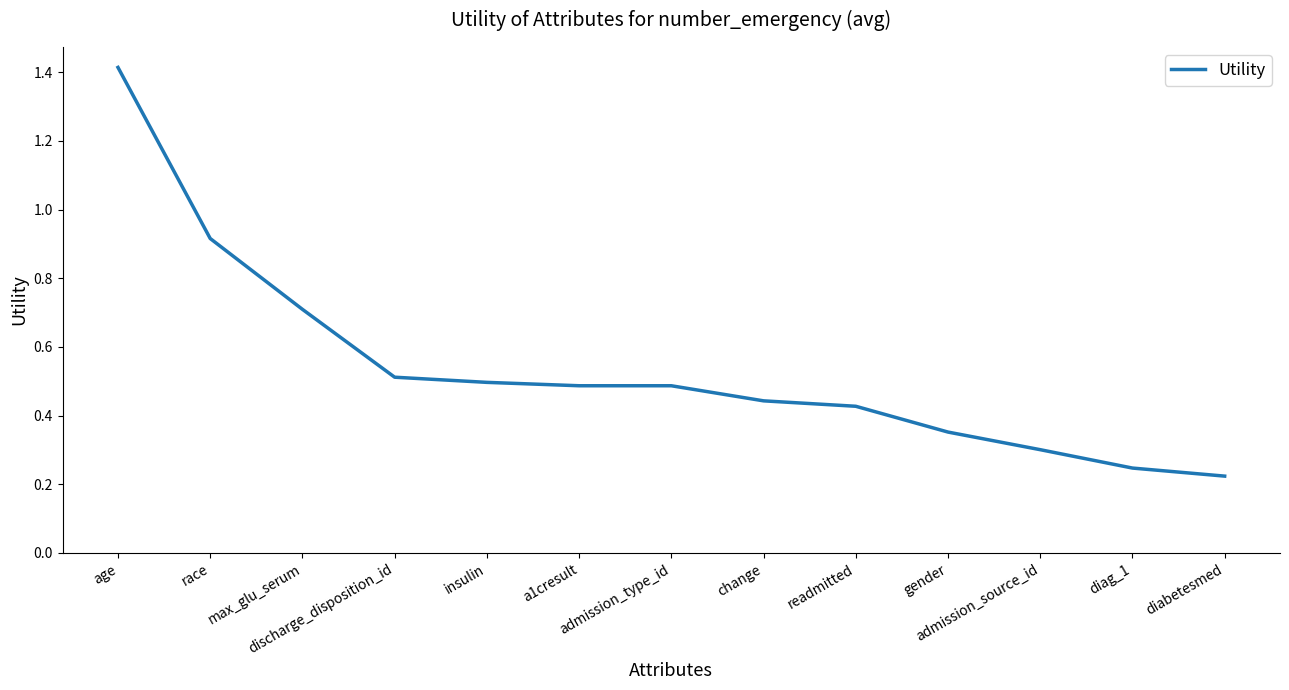

What is the greatest value displayed?

1.4